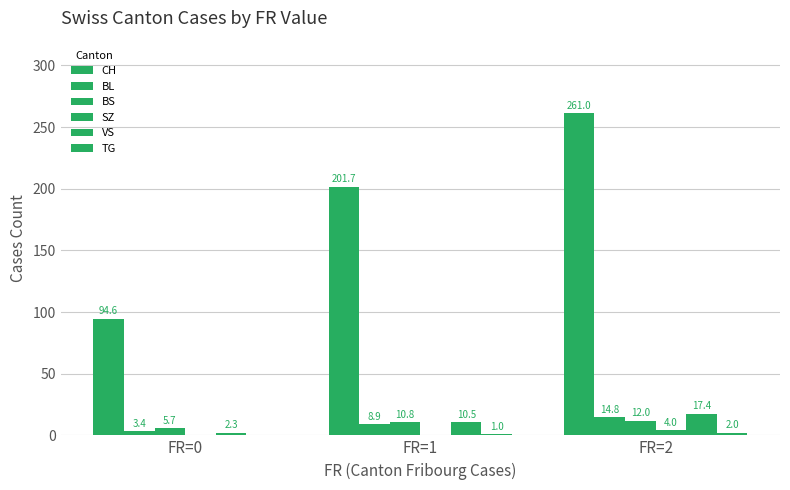

What is the sum of all TG values?

3.0